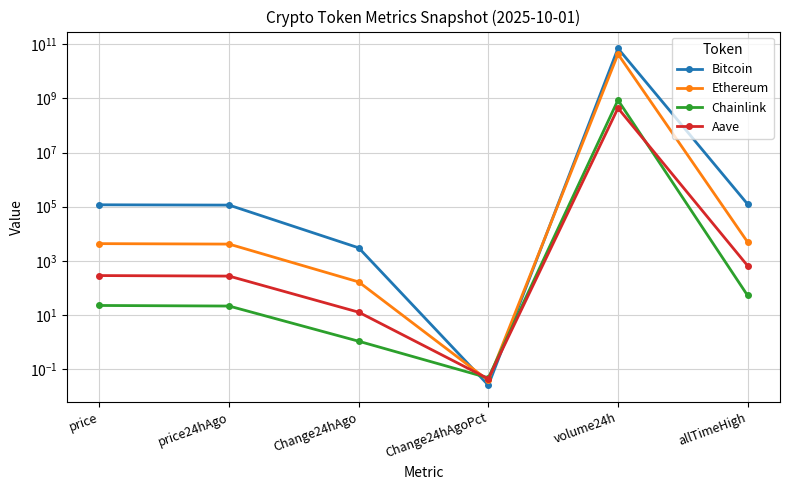

What is the total value across all series at price24hAgo?

118948.9